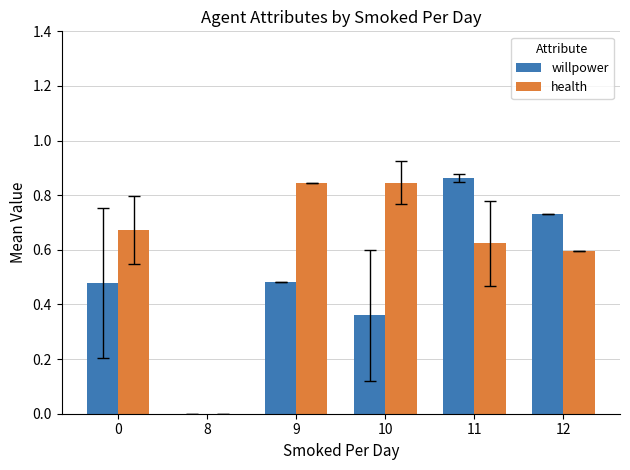

What are all the series names shown in the legend?

willpower, health